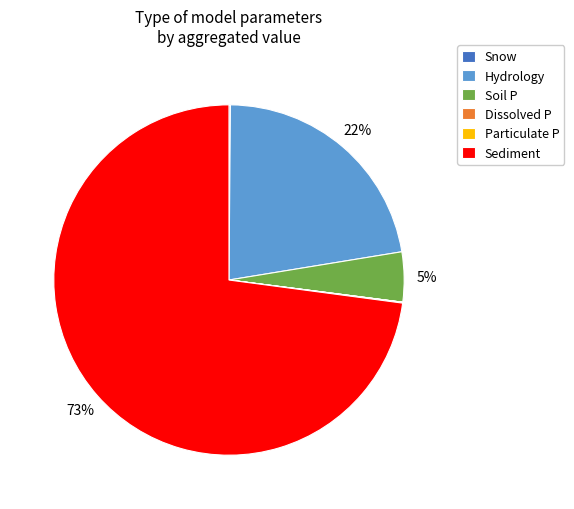

True or false: Sediment accounts for 73% of the total.

True